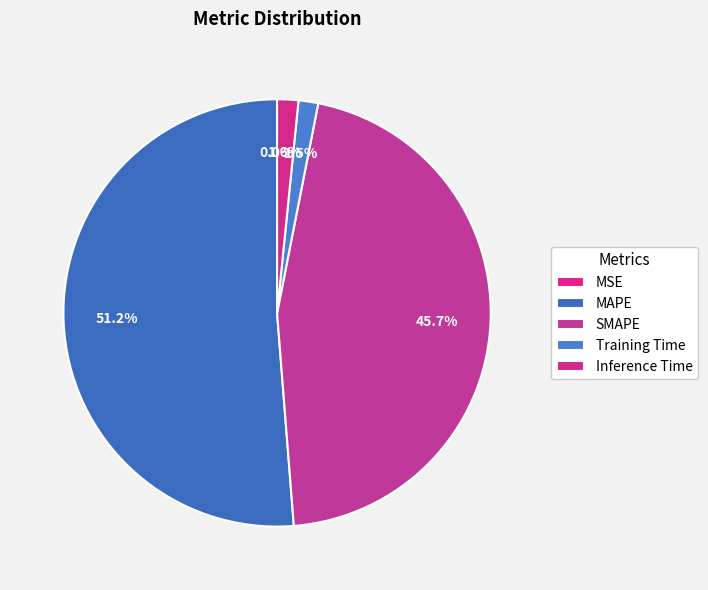

To the nearest percent, what is the combined percentage of SMAPE and Inference Time?

47%